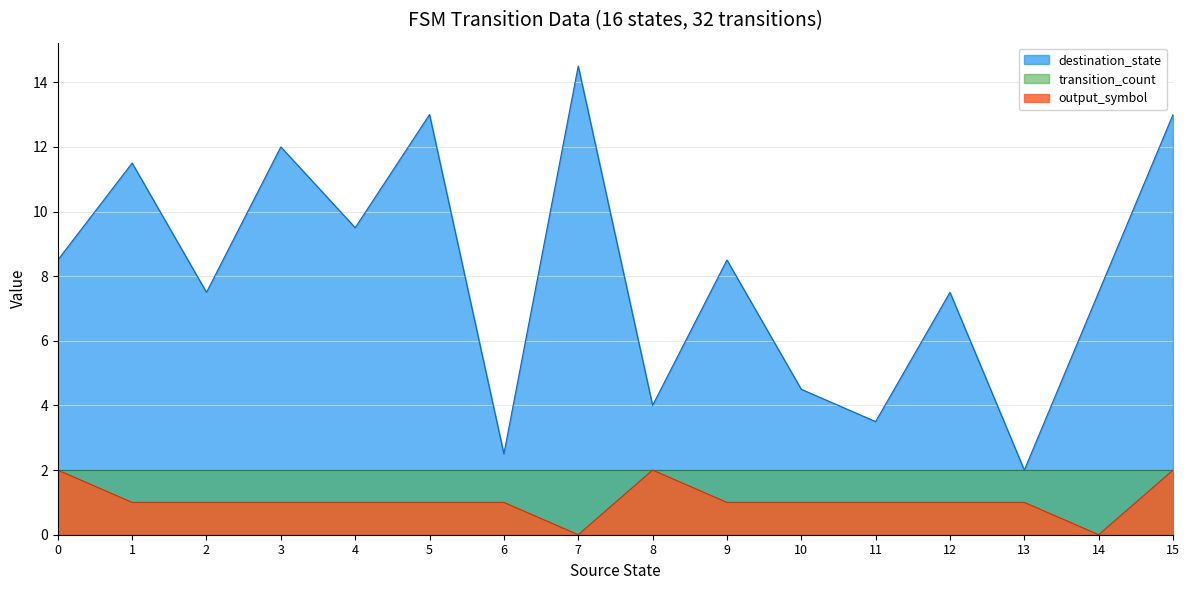

Rank the series at 7 from lowest to highest value.

output_symbol, transition_count, destination_state